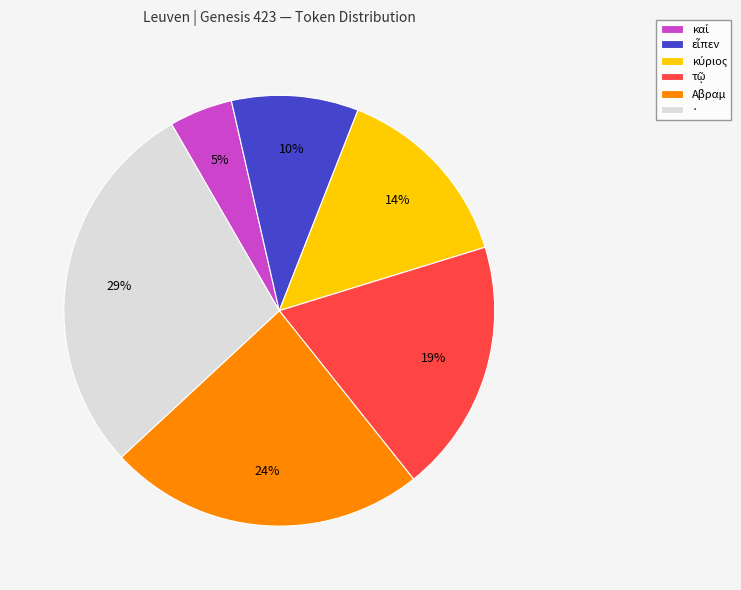

What is the largest slice in the pie chart?

·